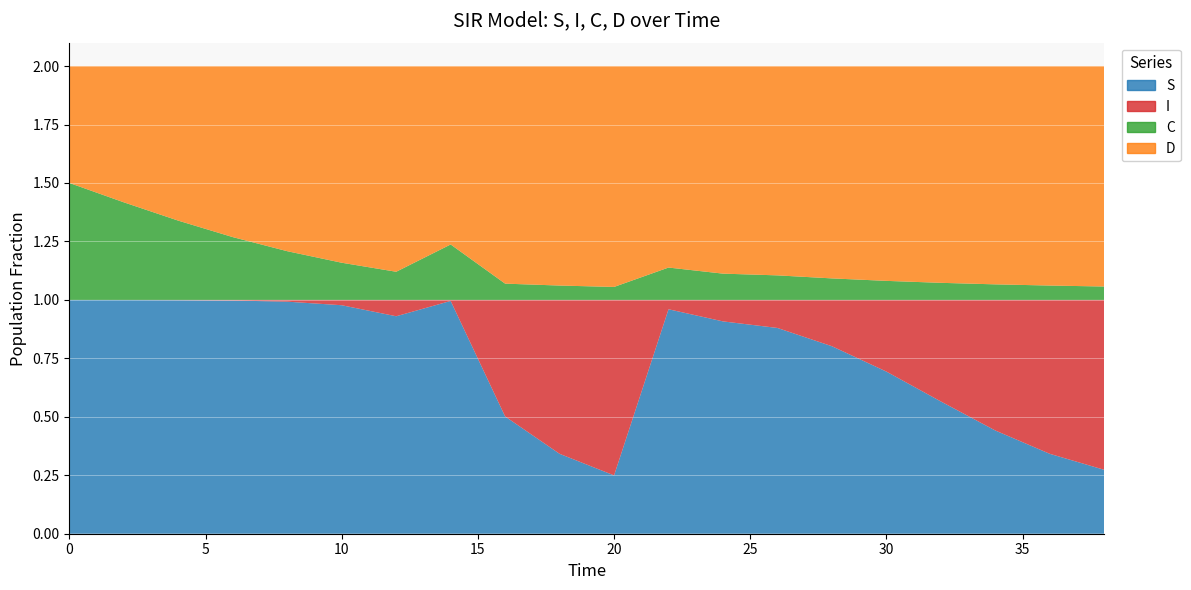

Reading right to left, transcribe all the data shown in this chart.

S: 38.0=0.3	36.0=0.3	34.0=0.4	32.0=0.6	30.0=0.7	28.0=0.8	26.0=0.9	24.0=0.9	22.0=1.0	20.0=0.2	18.0=0.3	16.0=0.5	14.0=1.0	12.0=0.9	10.0=1.0	8.0=1.0	6.0=1.0	4.0=1.0	2.0=1.0	0.0=1.0
I: 38.0=0.7	36.0=0.7	34.0=0.6	32.0=0.4	30.0=0.3	28.0=0.2	26.0=0.1	24.0=0.1	22.0=0.0	20.0=0.8	18.0=0.7	16.0=0.5	14.0=0.0	12.0=0.1	10.0=0.0	8.0=0.0	6.0=0.0	4.0=0.0	2.0=0.0	0.0=0.0
C: 38.0=0.1	36.0=0.1	34.0=0.1	32.0=0.1	30.0=0.1	28.0=0.1	26.0=0.1	24.0=0.1	22.0=0.1	20.0=0.1	18.0=0.1	16.0=0.1	14.0=0.2	12.0=0.1	10.0=0.2	8.0=0.2	6.0=0.3	4.0=0.3	2.0=0.4	0.0=0.5
D: 38.0=0.9	36.0=0.9	34.0=0.9	32.0=0.9	30.0=0.9	28.0=0.9	26.0=0.9	24.0=0.9	22.0=0.9	20.0=0.9	18.0=0.9	16.0=0.9	14.0=0.8	12.0=0.9	10.0=0.8	8.0=0.8	6.0=0.7	4.0=0.7	2.0=0.6	0.0=0.5